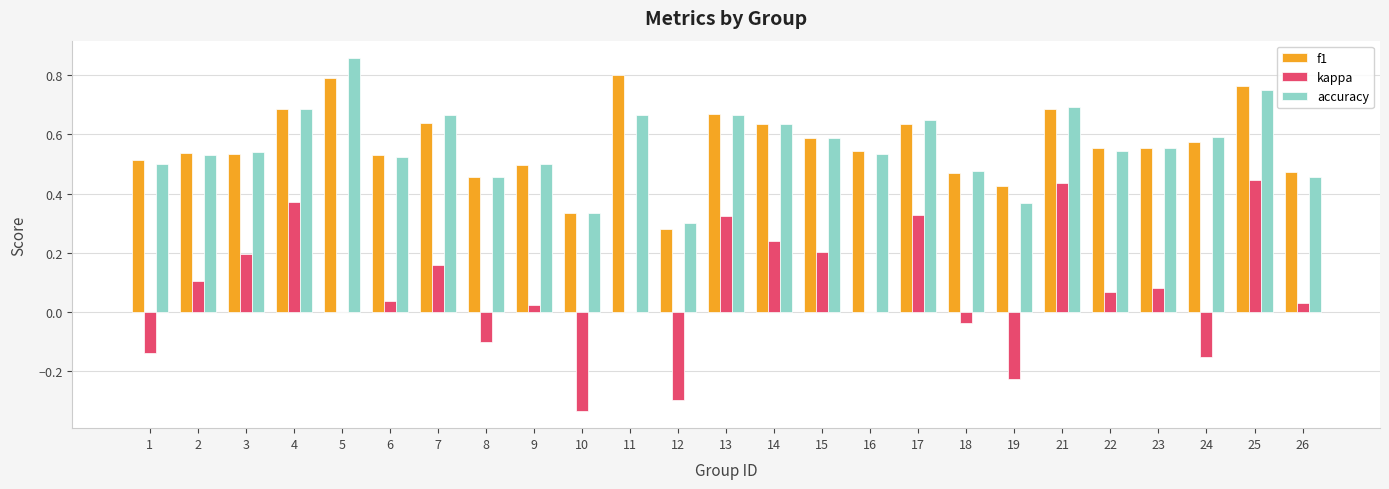

Does the chart contain stacked bars?

No